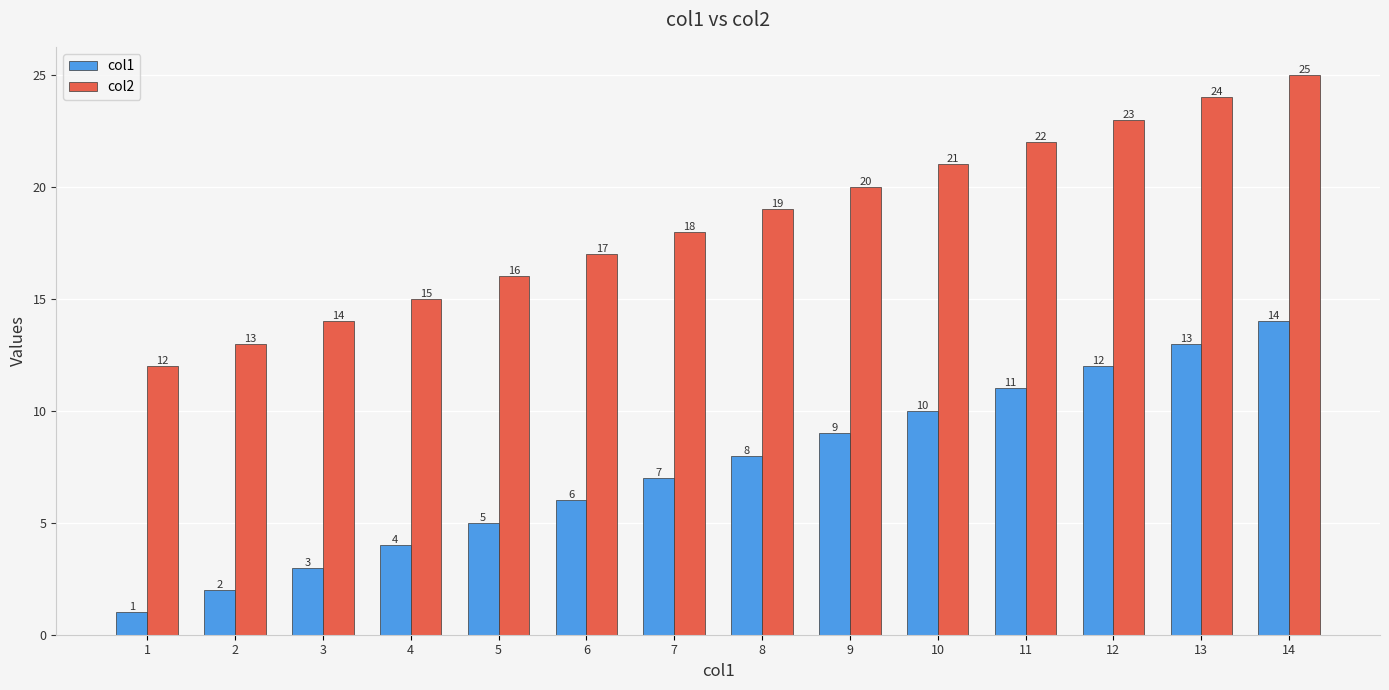

What is the spread (max minus min) of values at 10?

11